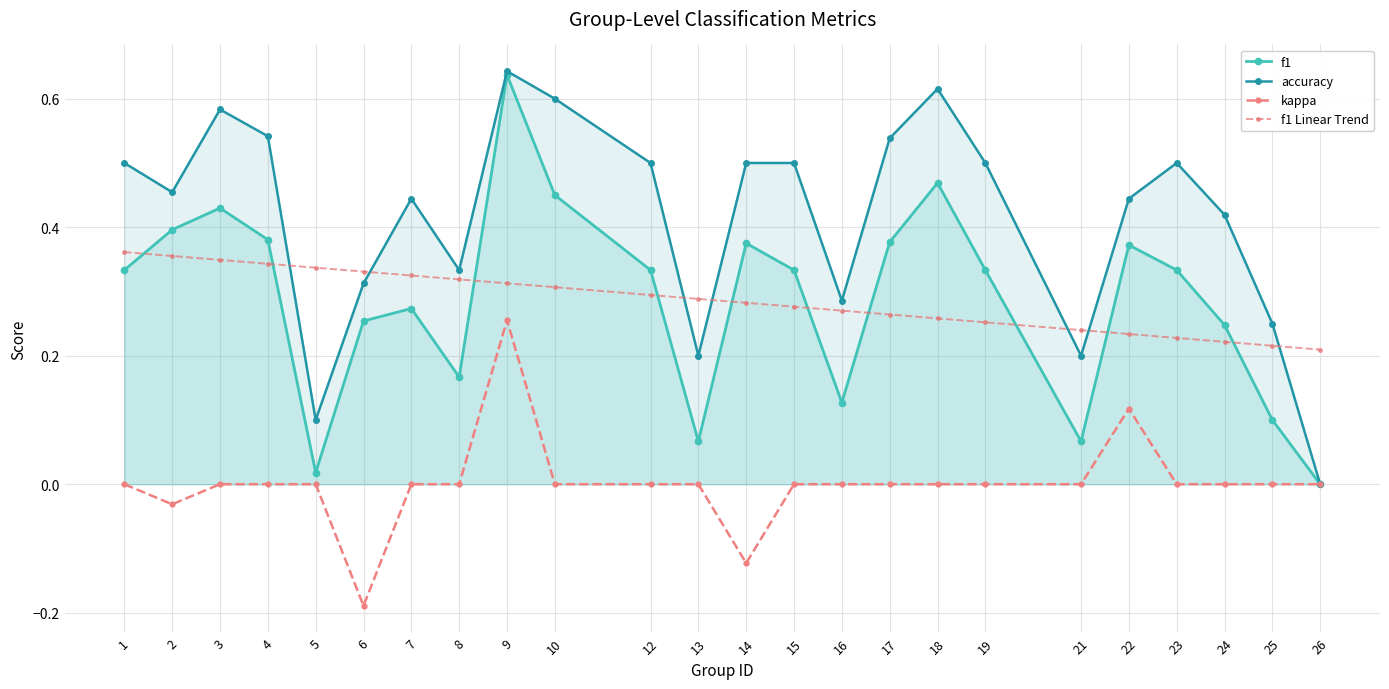

True or false: kappa and accuracy cross at least once.

False